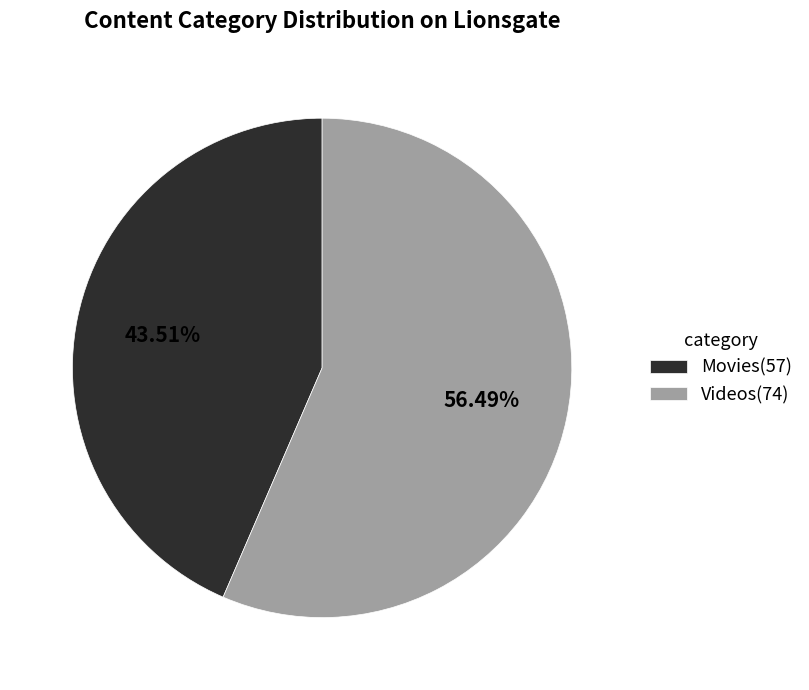

Which slice is the smallest?

Movies